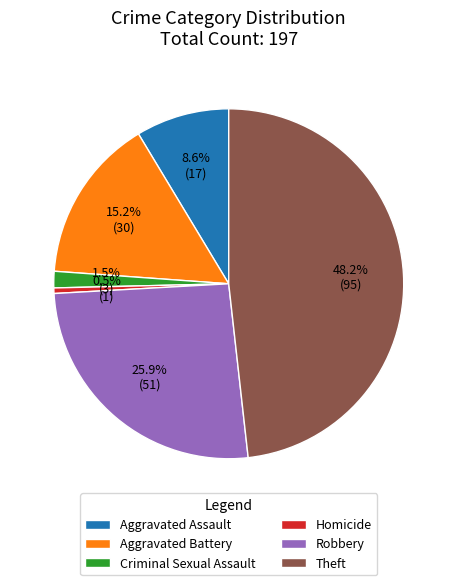

What percentage is the Aggravated Assault slice, to the nearest percent?

9%